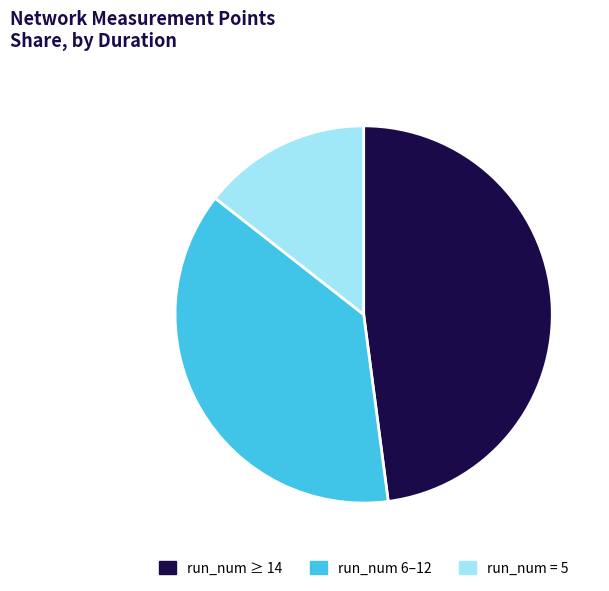

Combined, do run_num ≥ 14 and run_num = 5 account for over 50%?

Yes